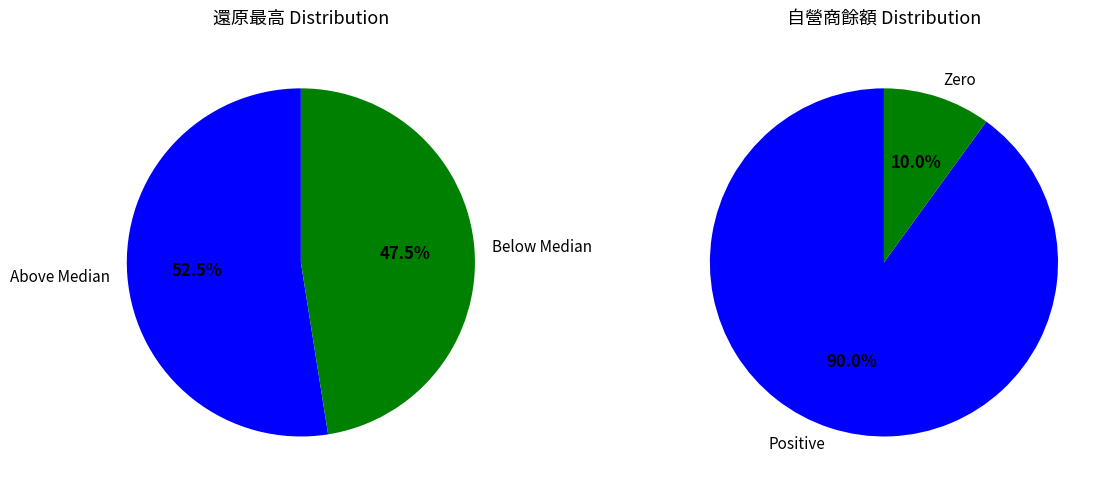

The 33 slice represents 13% of the pie. True or false?

False